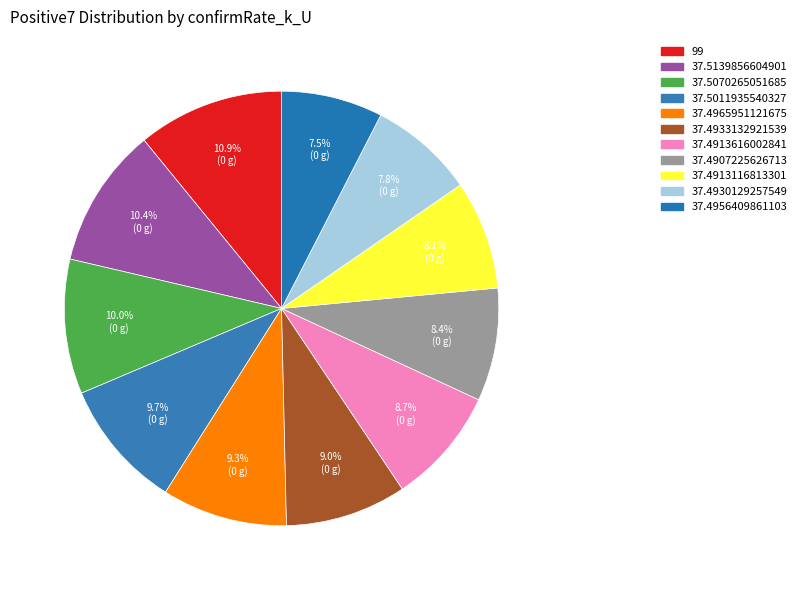

How many slices are in this pie chart?

11